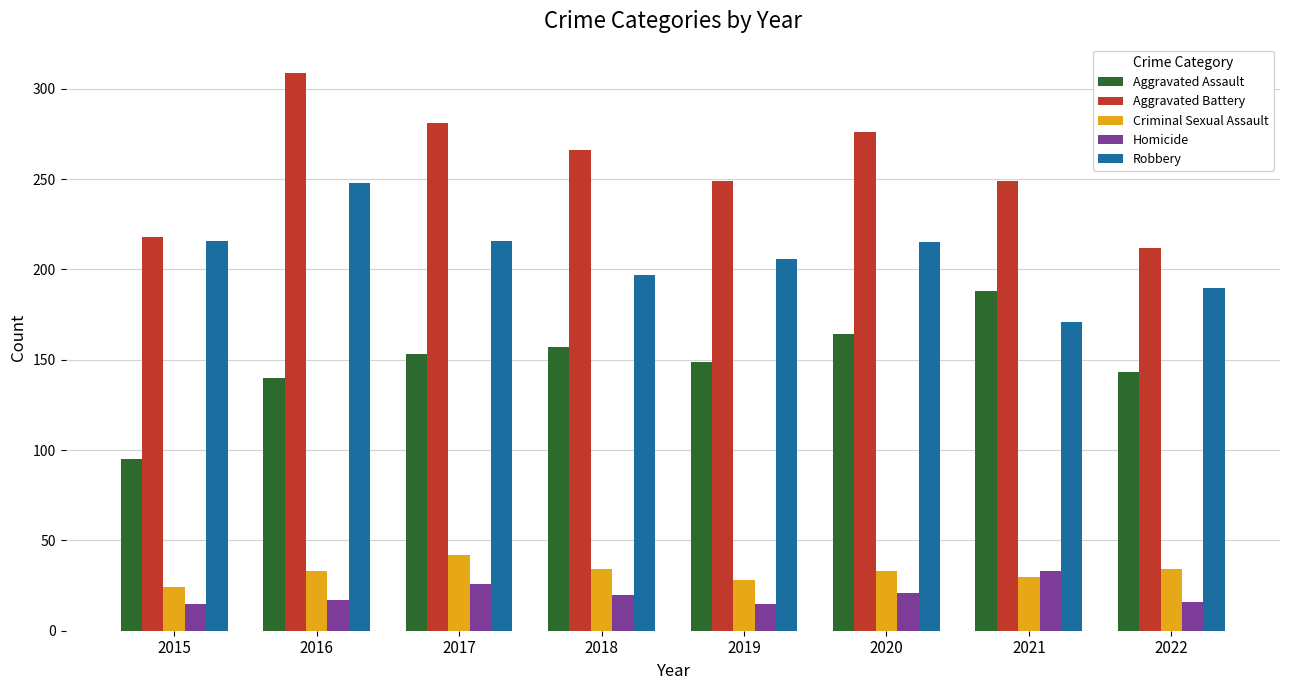

What is the difference between the maximum and minimum values in the Aggravated Assault series?

93